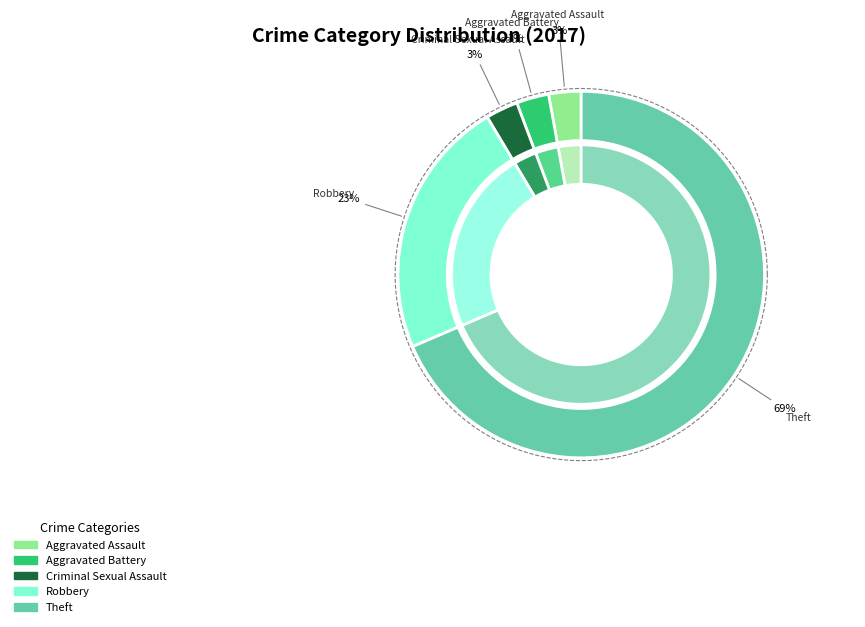

To the nearest percent, what is the difference between the Robbery and Criminal Sexual Assault slice percentages?

20%